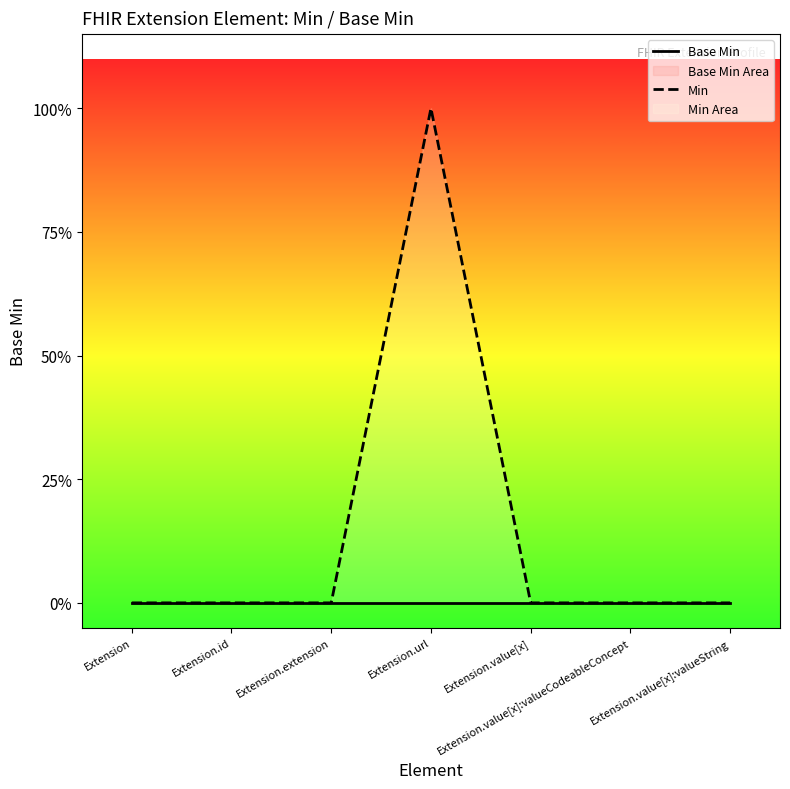

Reading left to right, what are all the values shown in this chart?

Base Min: 0	0	0	0	0	0	0
Min: 0	0	0	1	0	0	0